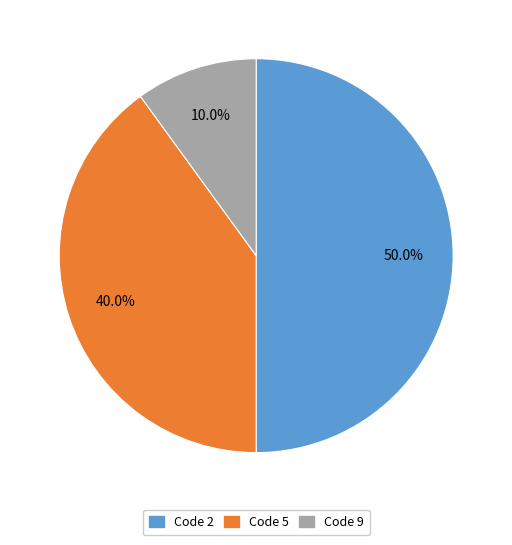

Count the number of slices in the pie.

3